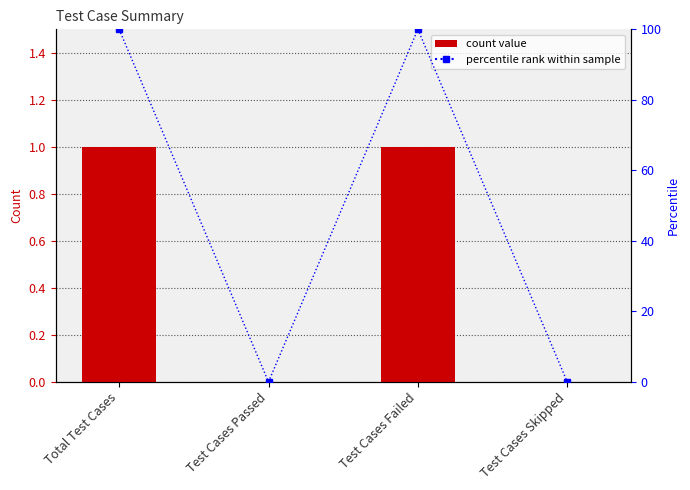

What is the difference between the highest and lowest values at Total Test Cases?

99